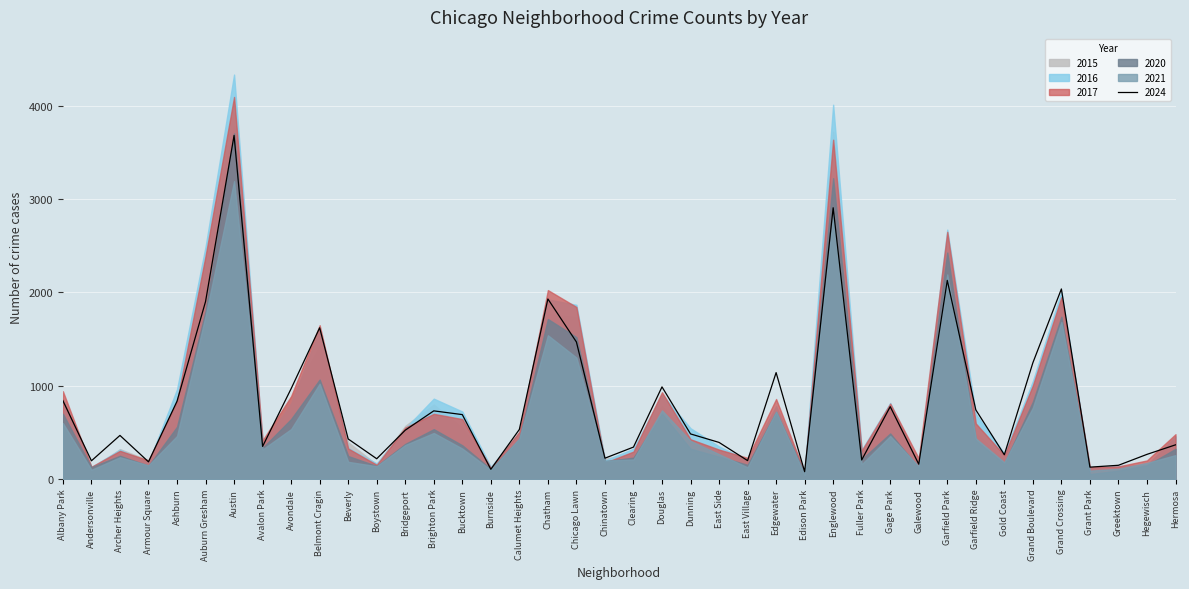

Where is the first local minimum for 2020?

Andersonville